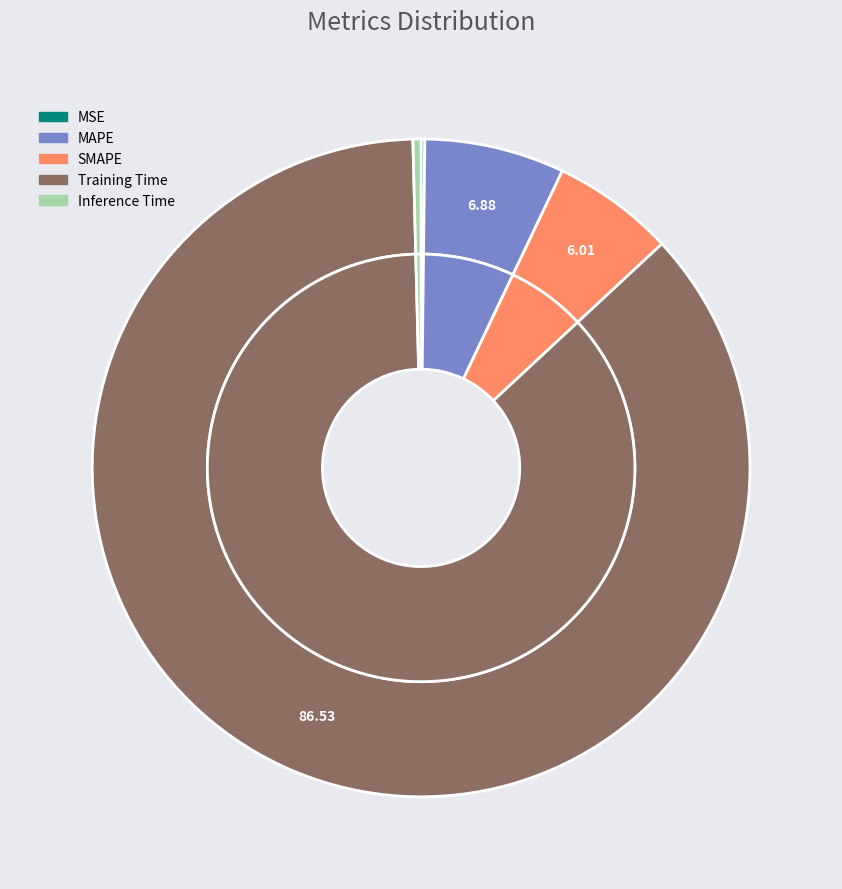

True or false: Inference Time accounts for 0% of the total.

True